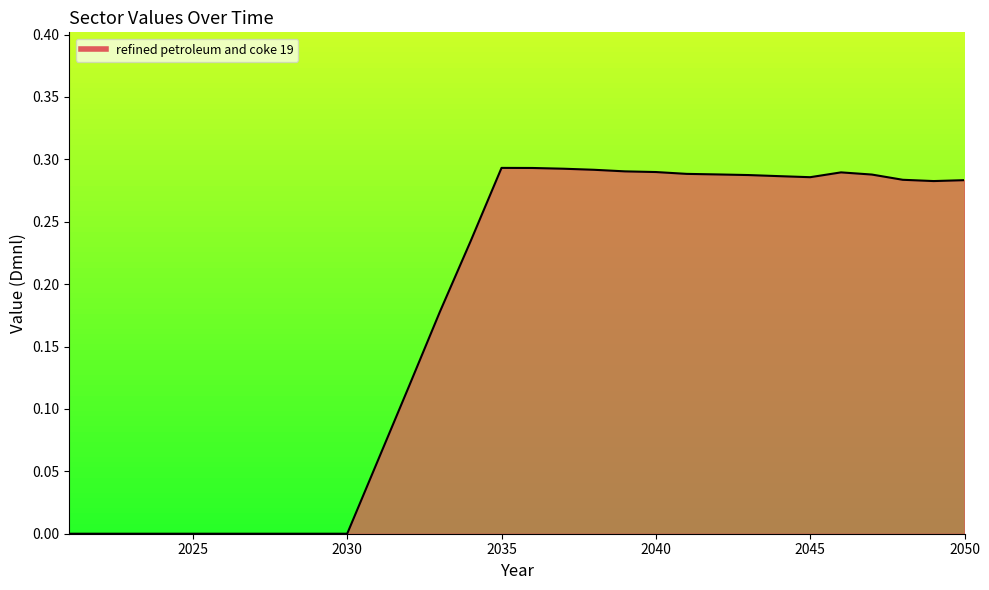

How many points are higher than both their immediate neighbors (excluding endpoints)?

2